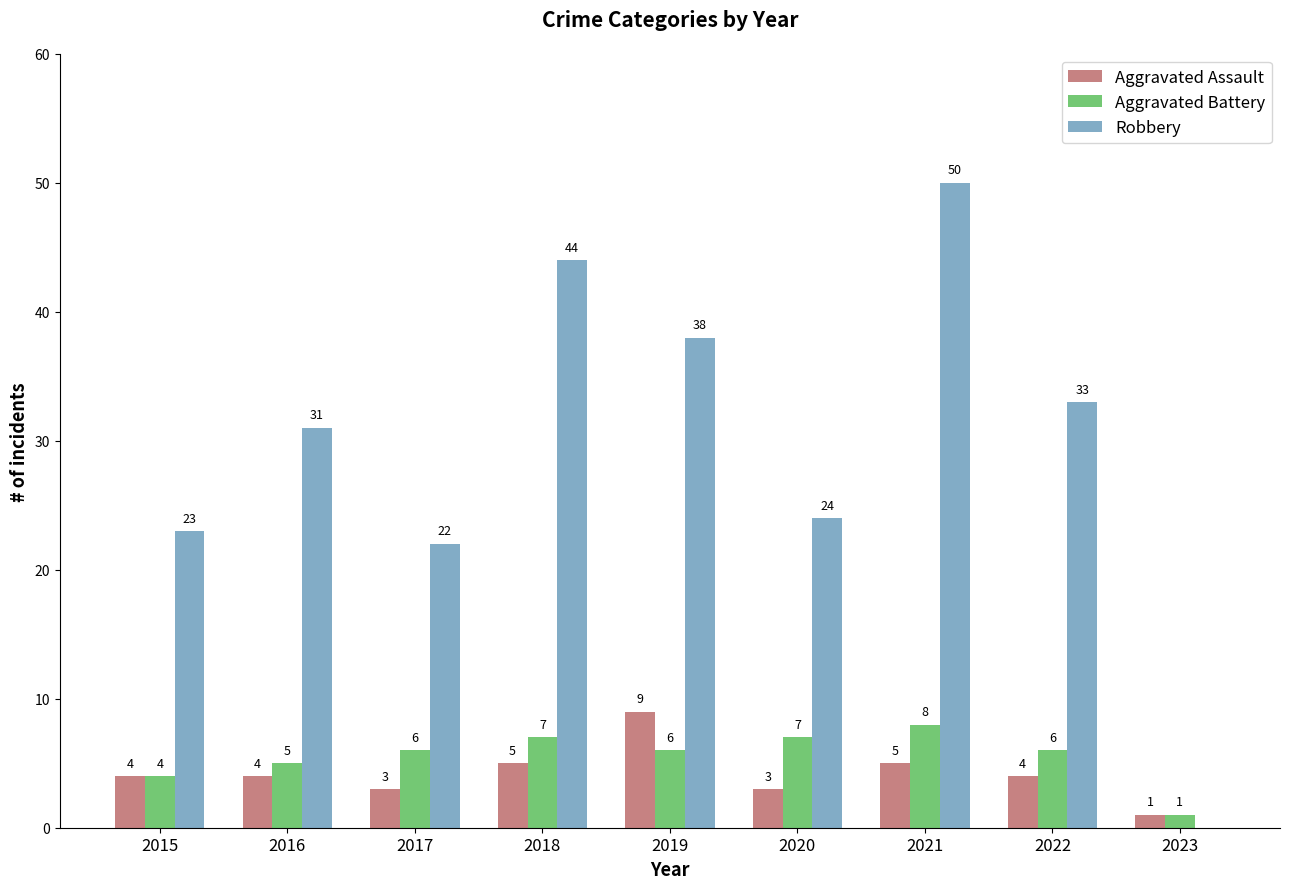

What is the total value across all series at 2021?

63